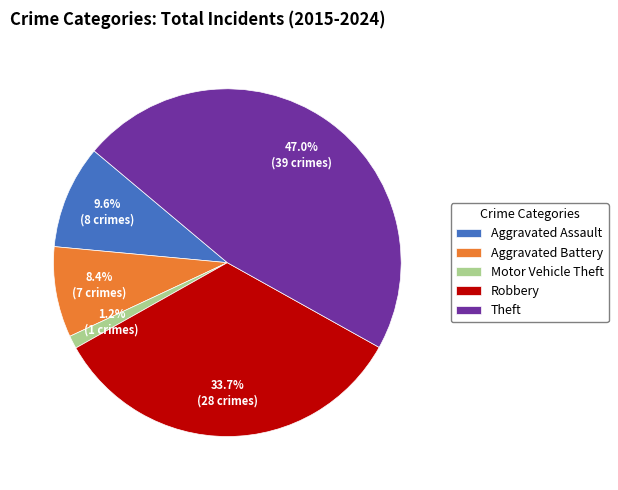

Does any single category account for the majority?

No